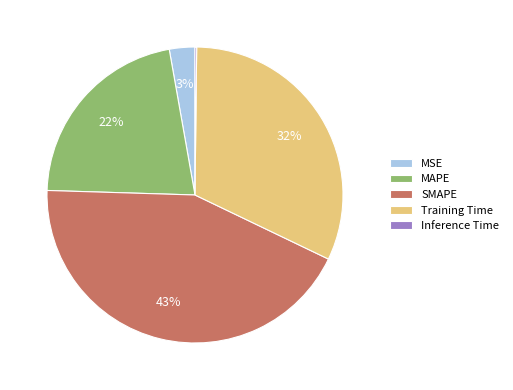

Does MSE represent more than half of the total?

No